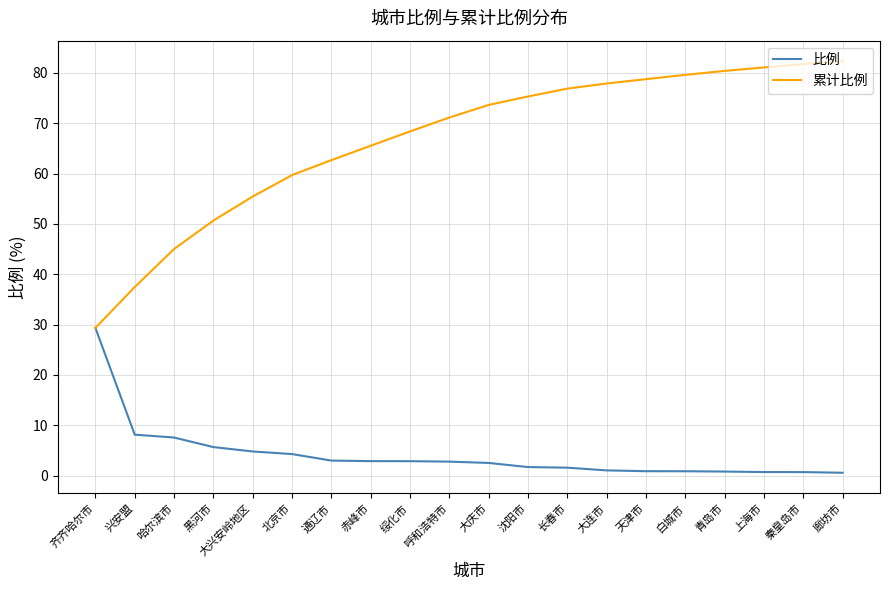

Rank the series by their average value, from highest to lowest.

累计比例, 比例